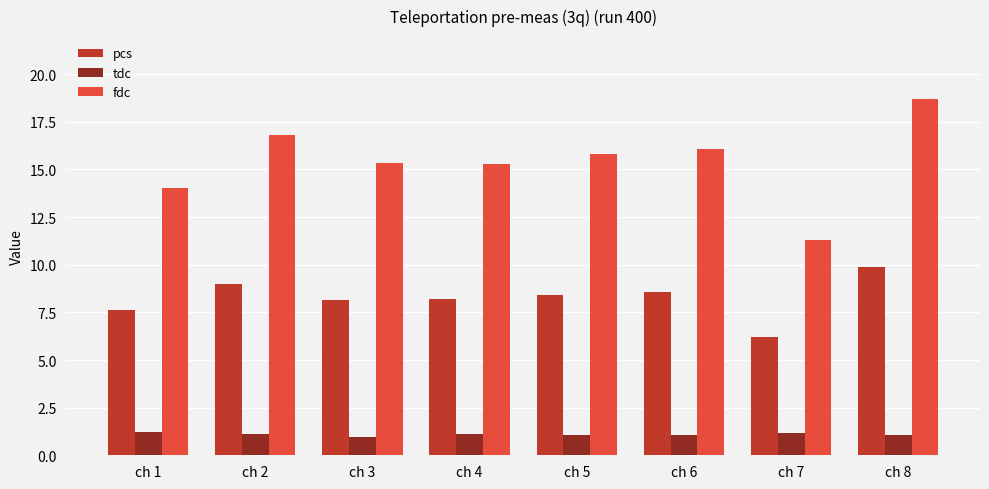

What is the greatest value displayed?

18.7